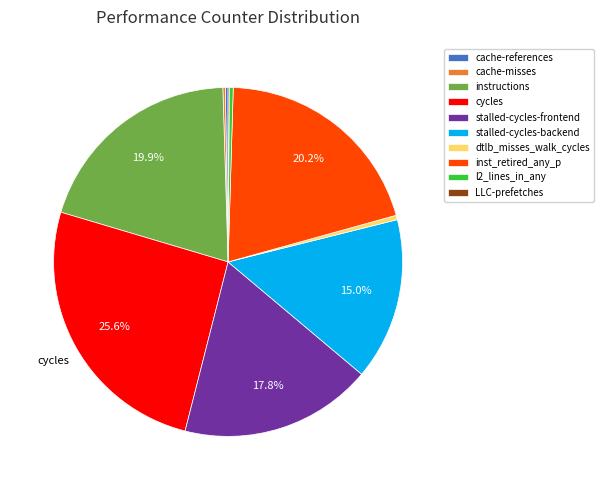

Which has a higher value, cycles or stalled-cycles-frontend?

cycles